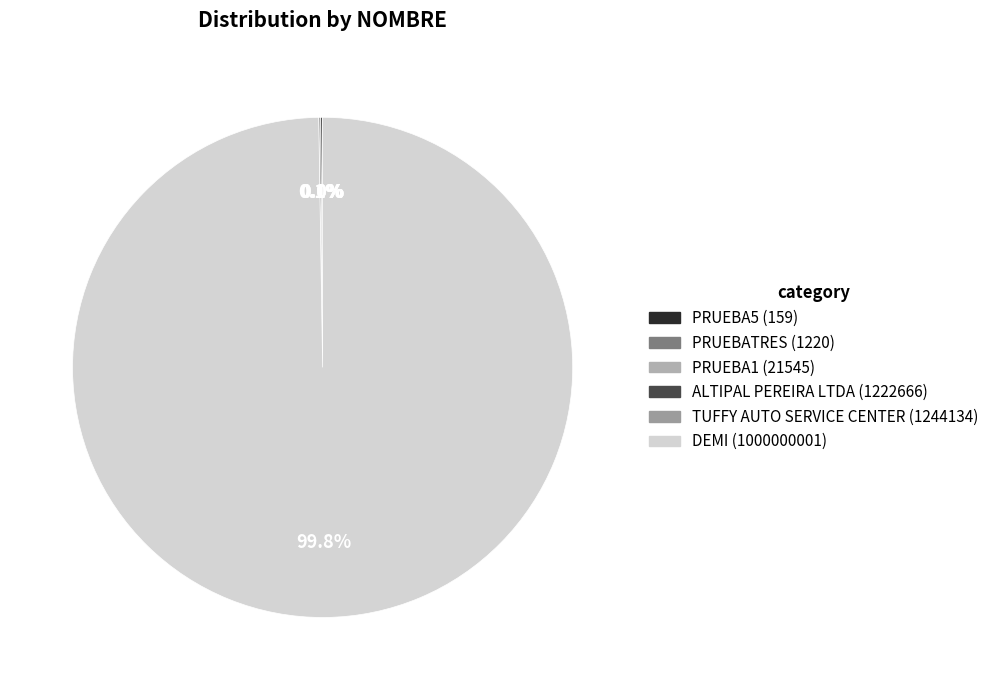

To the nearest percent, what is the average slice percentage?

17%